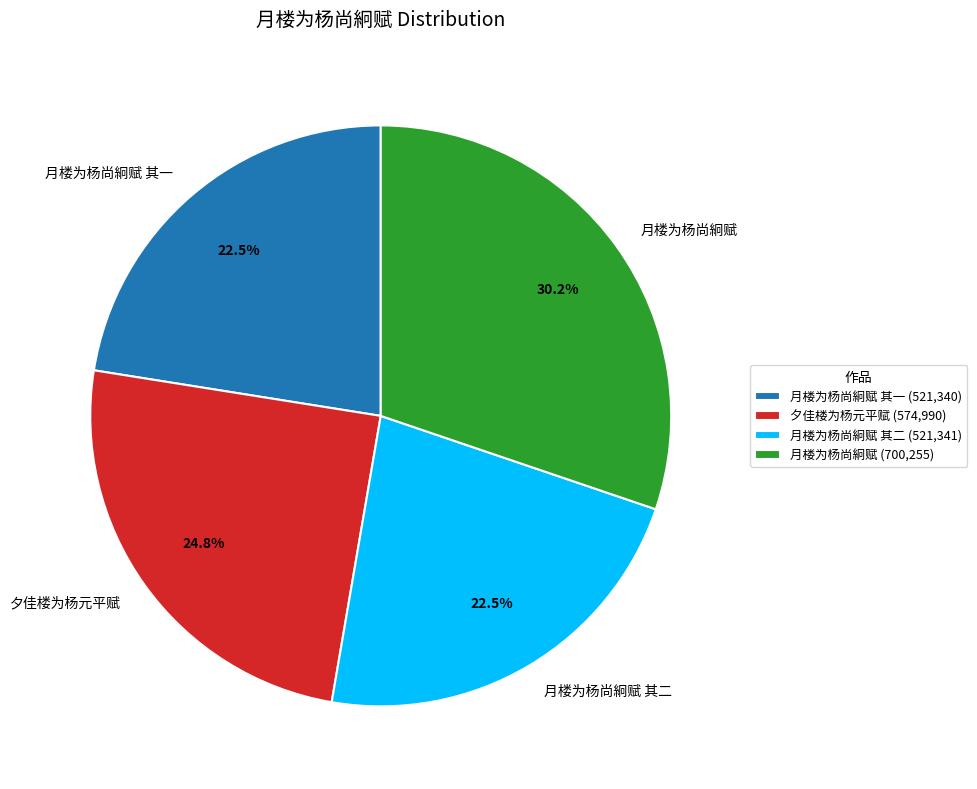

The 夕佳楼为杨元平赋 slice represents 25% of the pie. True or false?

True